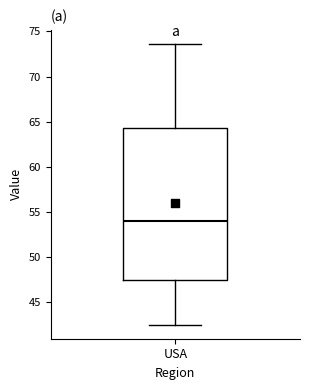

Where is the lower edge of the box for USA on the y-axis? The values are not printed on the chart, so give them approximately, as read against the axis.

47.5